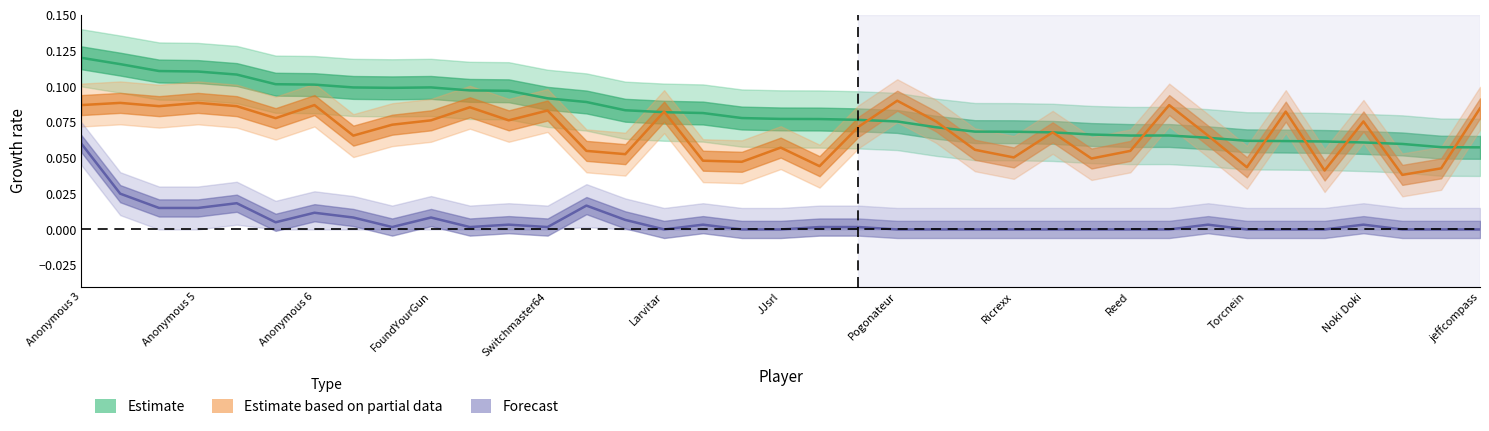

Count the Points (normalized) values in the range 0 to 1.

37